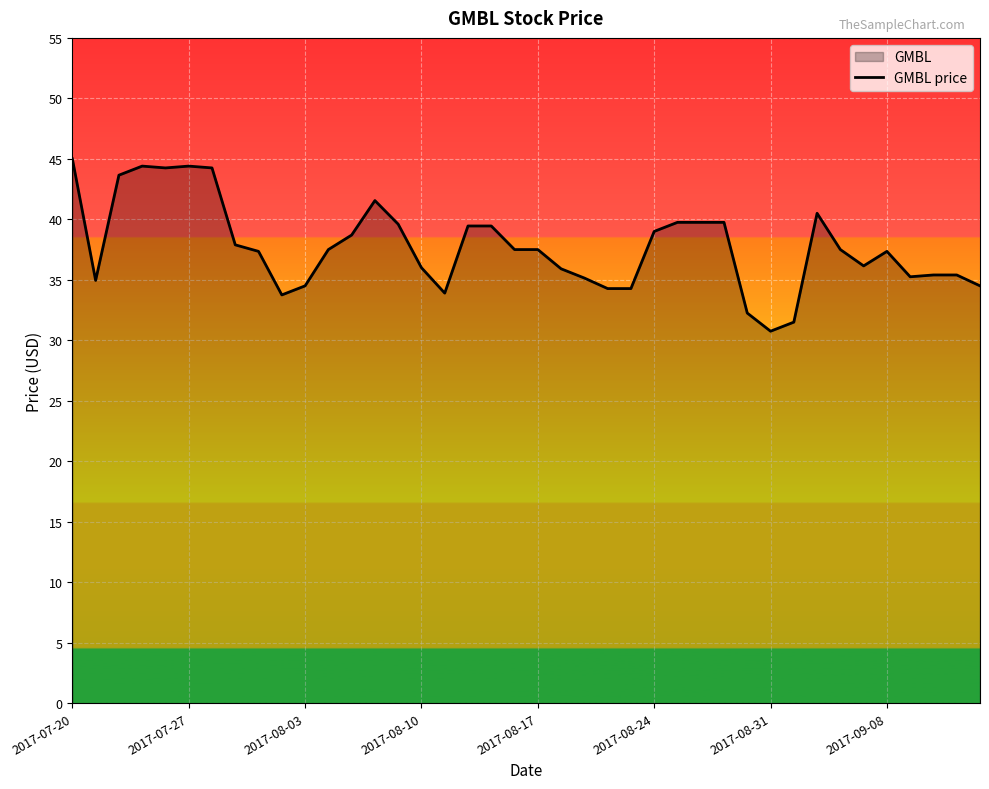

Read the value at 2017-09-08.

37.3